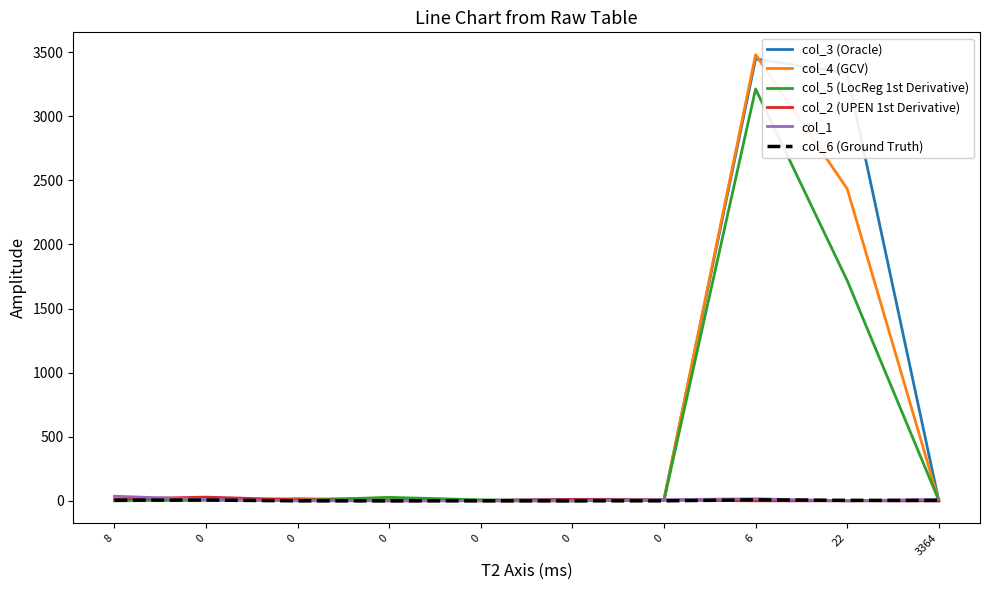

How many lines are shown in the chart?

6